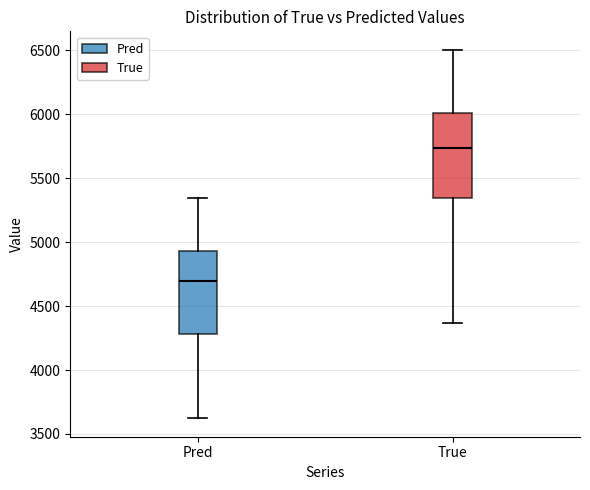

Reading left to right, transcribe this box plot: for each box, give where its median line is, the range the box spans, and where its two whiskers end, as read against the y-axis. The values are not printed on the chart, so give them approximately, as read against the axis.

Pred: median 4700, box 4300 to 4950, whiskers 3600 to 5350
True: median 5750, box 5350 to 6000, whiskers 4350 to 6500